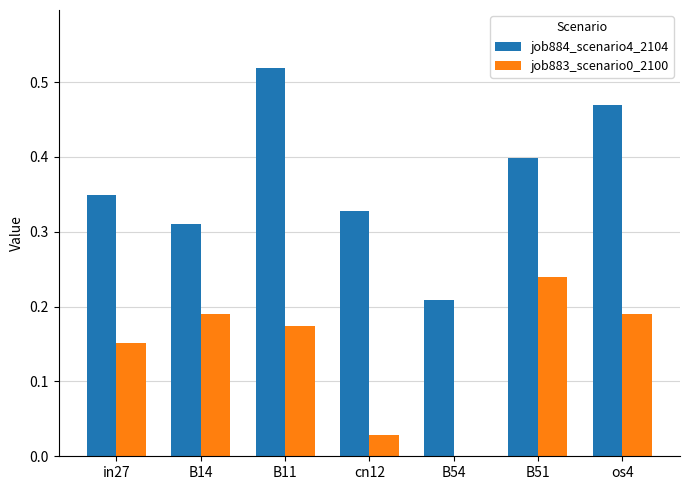

Which category has the highest value in the job883_scenario0_2100 series?

B51